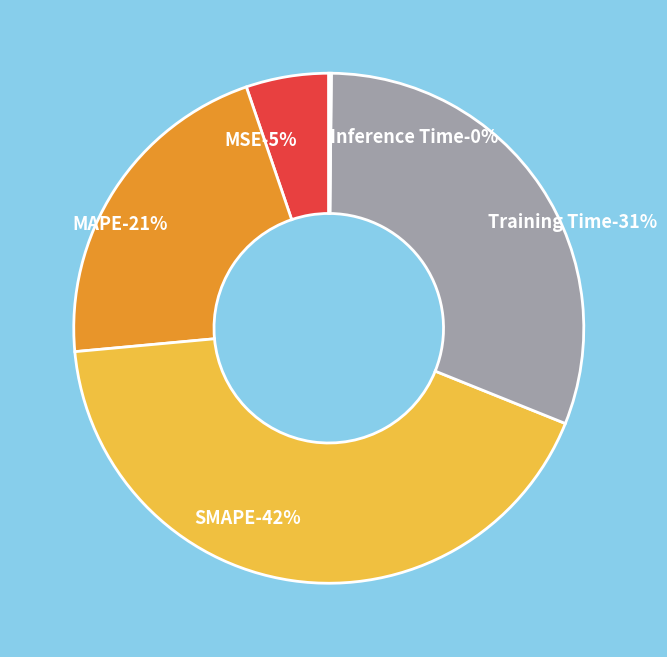

Rank the categories by value from highest to lowest.

SMAPE, Training Time, MAPE, MSE, Inference Time